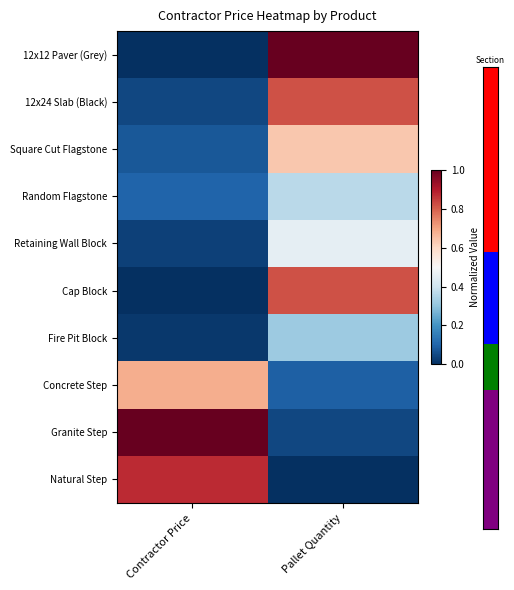

List the series in order of their peak value, highest first.

12x12 Paver (Grey), Granite Step, Natural Step, 12x24 Slab (Black), Cap Block, Concrete Step, Square Cut Flagstone, Retaining Wall Block, Random Flagstone, Fire Pit Block